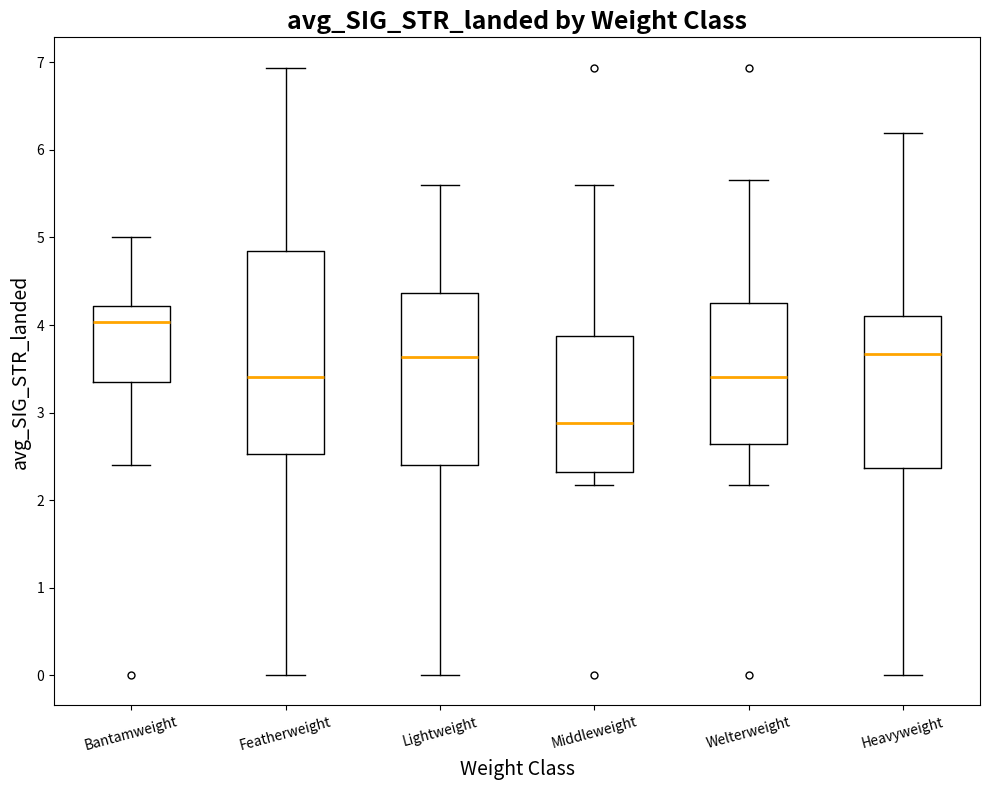

Comparing the boxes themselves (not the whiskers), which one is the tallest?

Featherweight